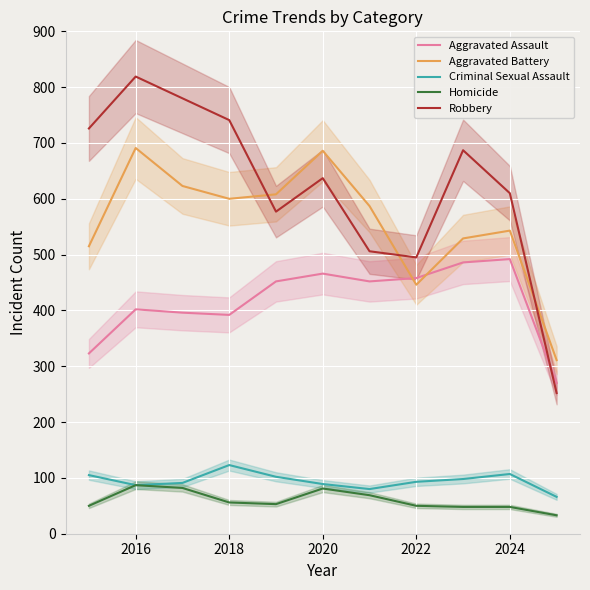

What is the minimum value for Criminal Sexual Assault?

66